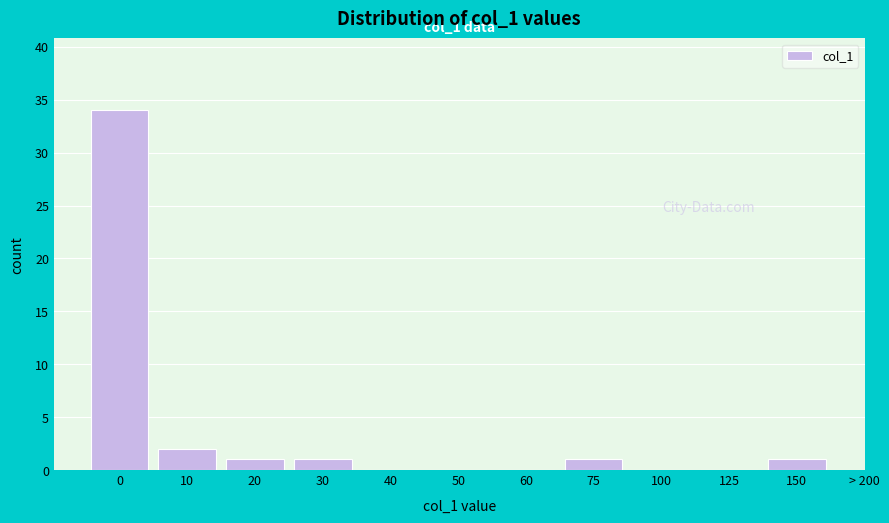

Reading left to right, list all the values displayed in this chart.

0=34	10=2	20=1	30=1	40=0	50=0	60=0	75=1	100=0	125=0	150=1